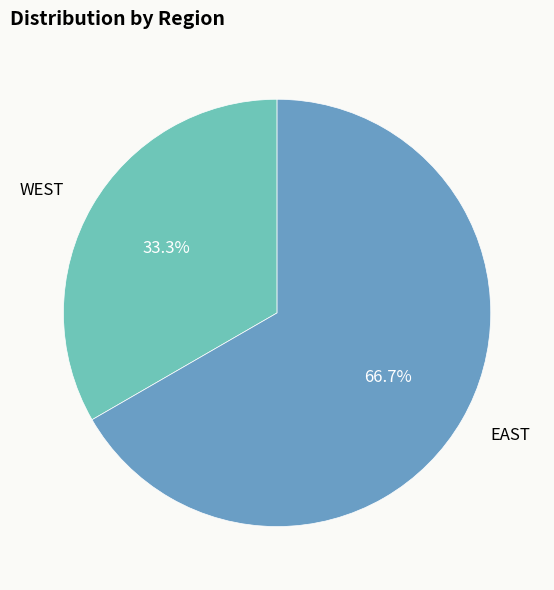

What percentage is the EAST slice, to the nearest percent?

67%